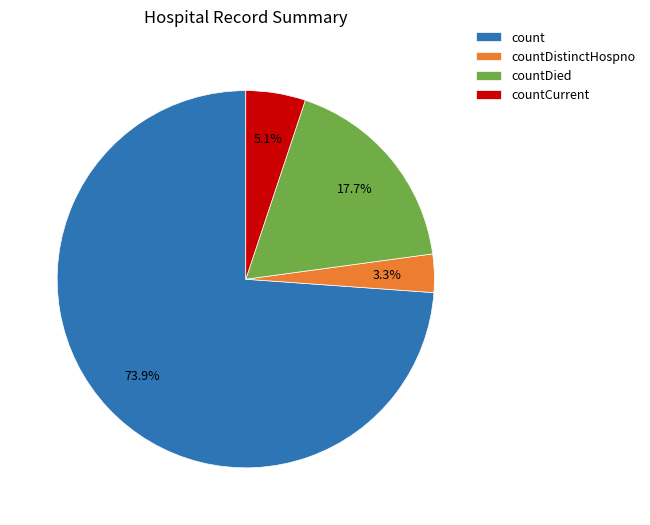

How many slices are in this pie chart?

4